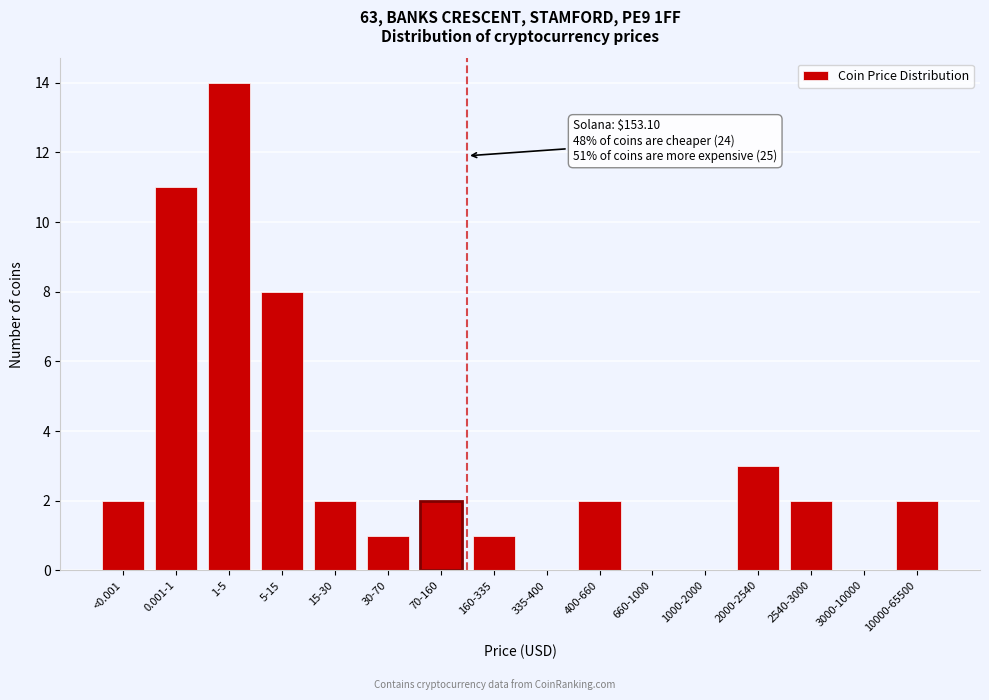

Reading right to left, what are all the values shown in this chart?

10000-65500=2	3000-10000=0	2540-3000=2	2000-2540=3	1000-2000=0	660-1000=0	400-660=2	335-400=0	160-335=1	70-160=2	30-70=1	15-30=2	5-15=8	1-5=14	0.001-1=11	<0.001=2